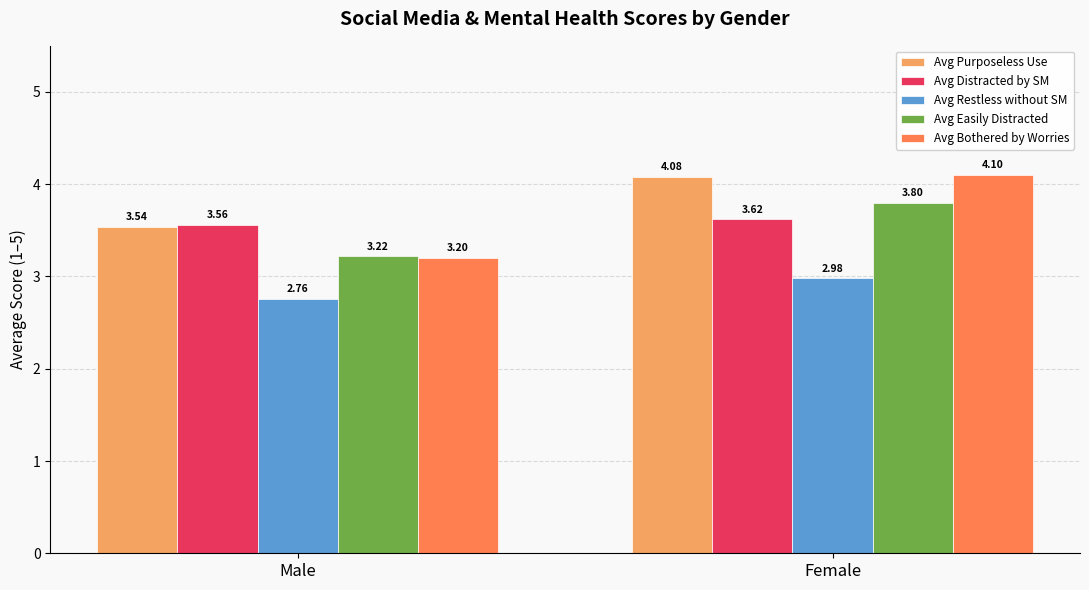

What is the greatest value displayed?

4.1